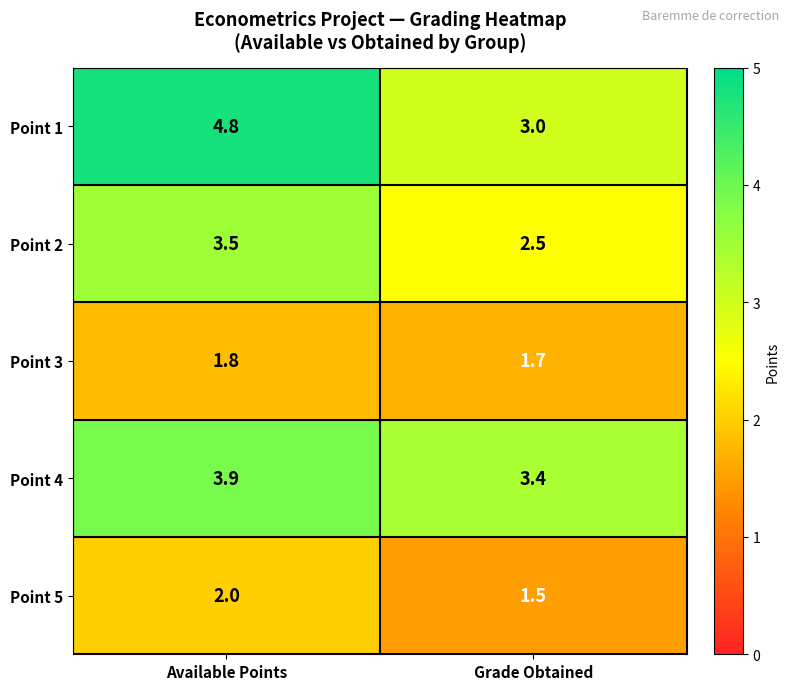

At which label is Point 5 closest to 1?

Grade Obtained